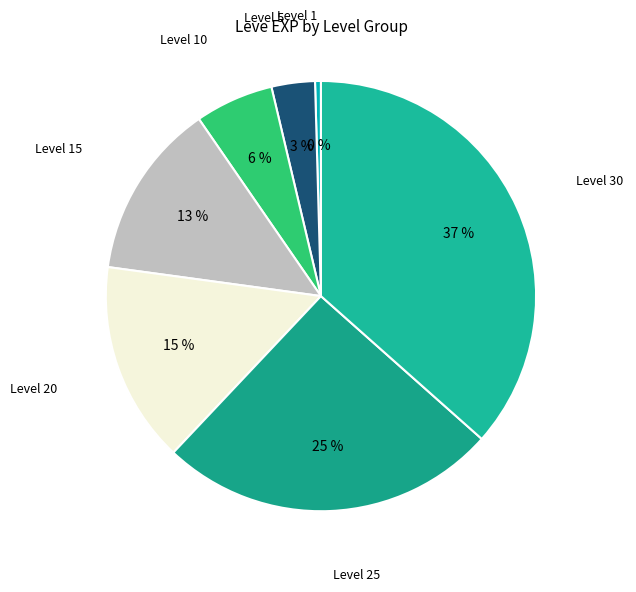

Is there any slice that represents more than half of the pie?

No